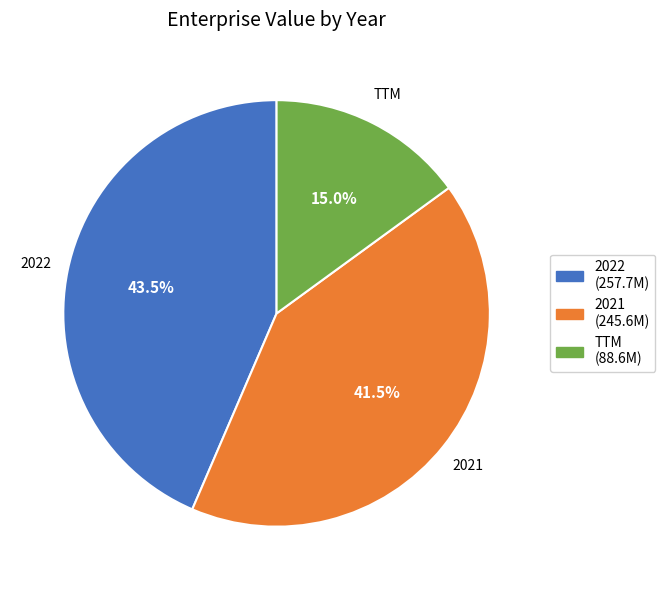

Rank the categories by value from lowest to highest.

TTM, 2021, 2022